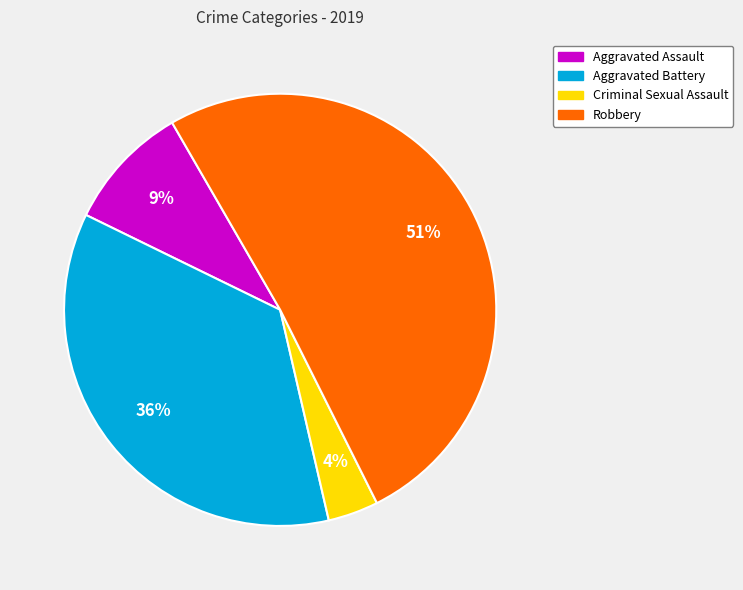

True or false: Robbery accounts for 37% of the total.

False